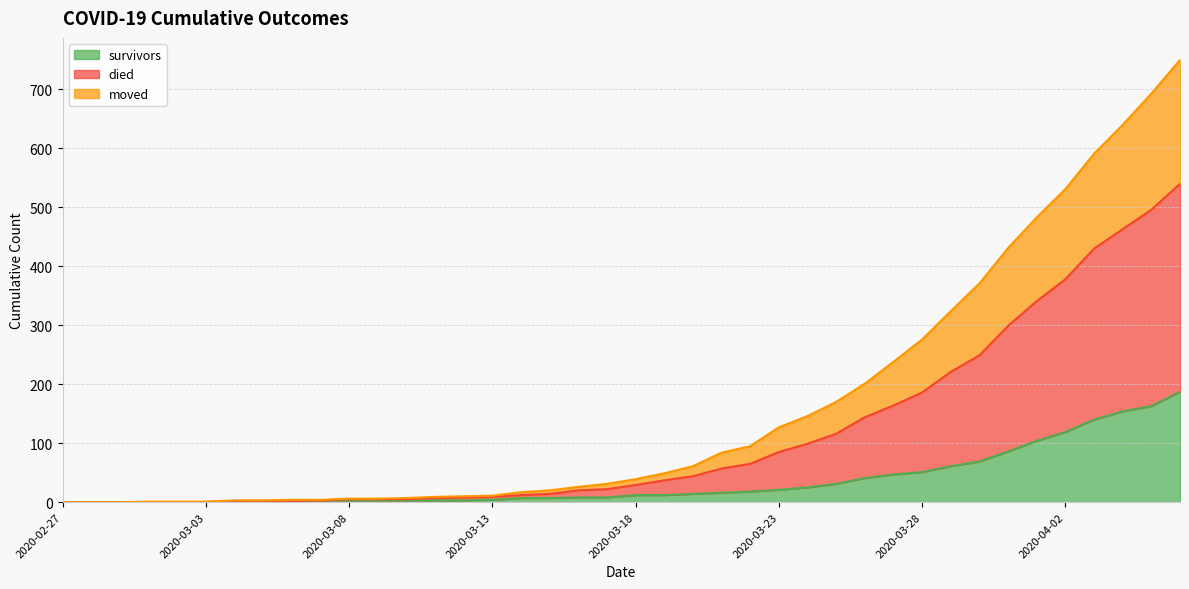

What is the sum of all moved values?

4559